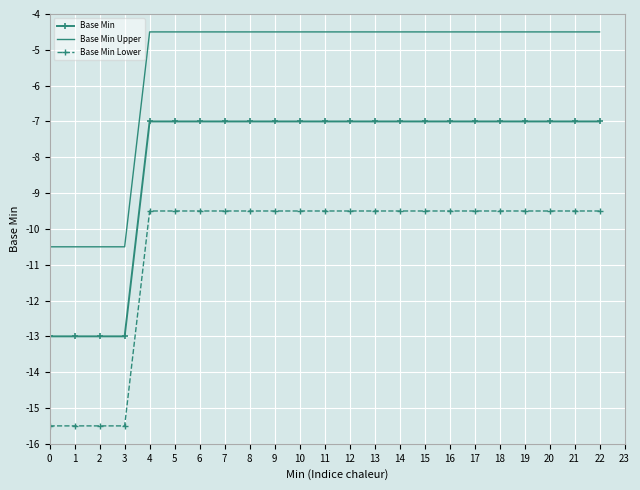

What is the sum of the Base Min Lower values at 15 and 18?

-19.0